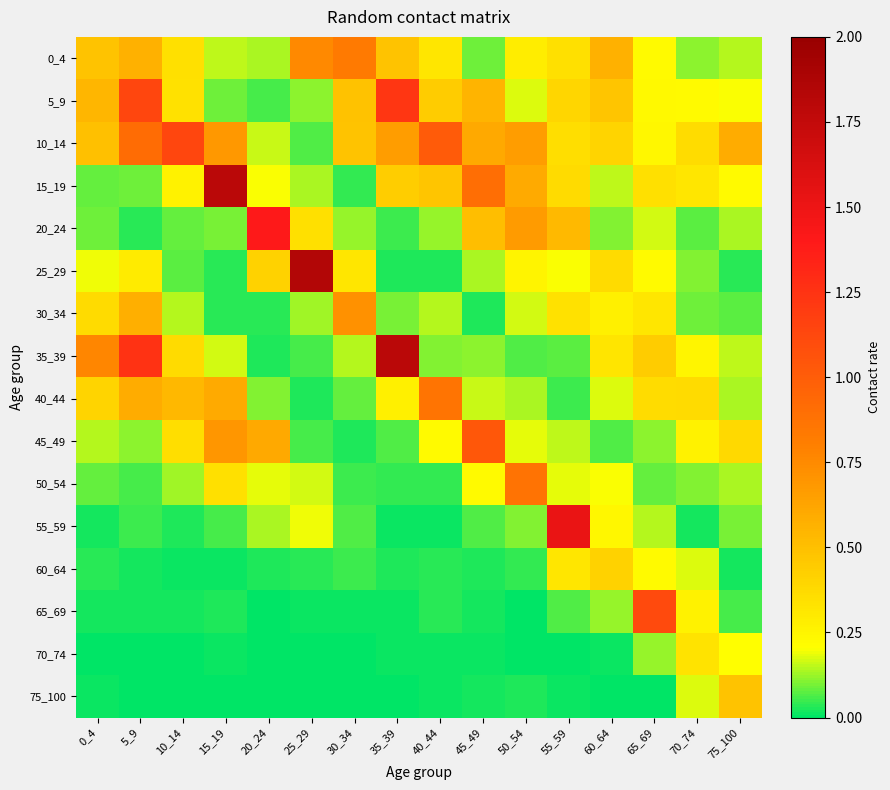

Between 15_19 and 50_54, which series saw the biggest shift?

15_19